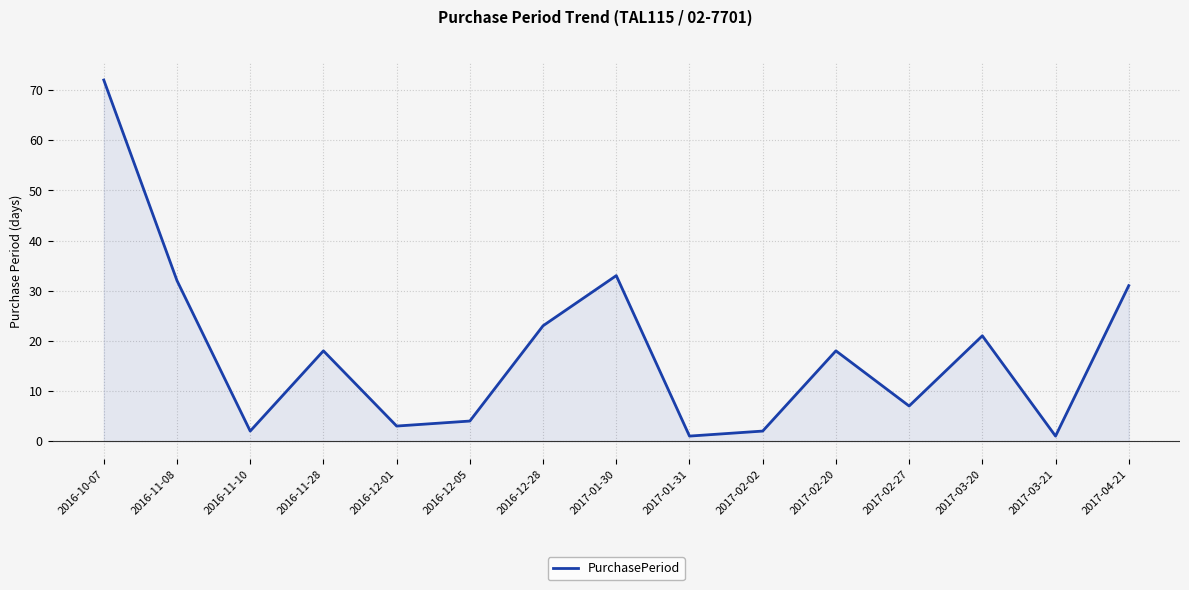

What position from the right is 2017-02-02?

6